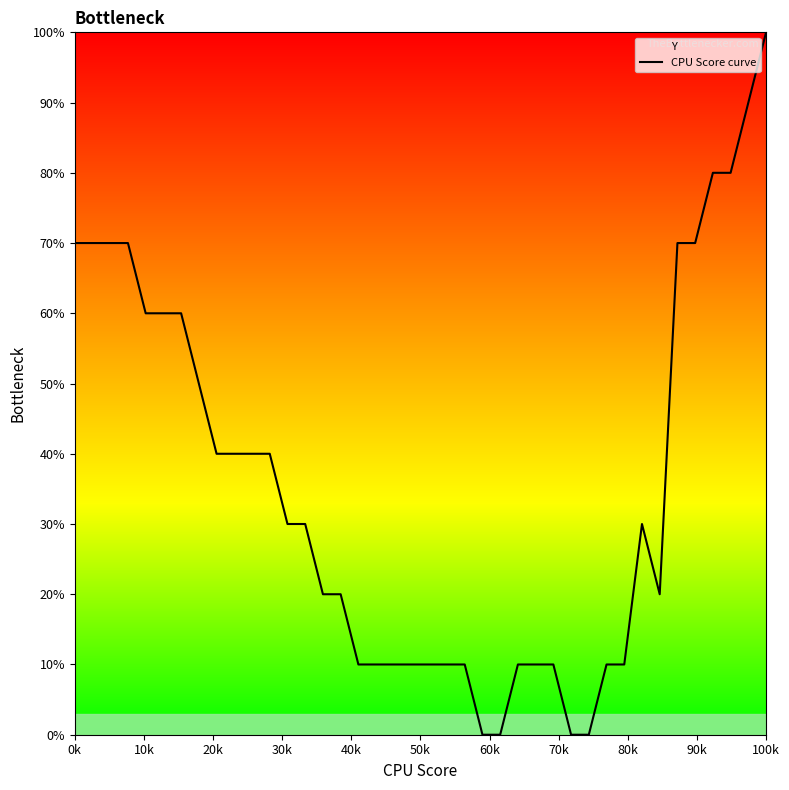

Reading right to left, transcribe all the data shown in this chart.

100	90	80	80	70	70	20	30	10	10	0	0	10	10	10	0	0	10	10	10	10	10	10	10	20	20	30	30	40	40	40	40	50	60	60	60	70	70	70	70